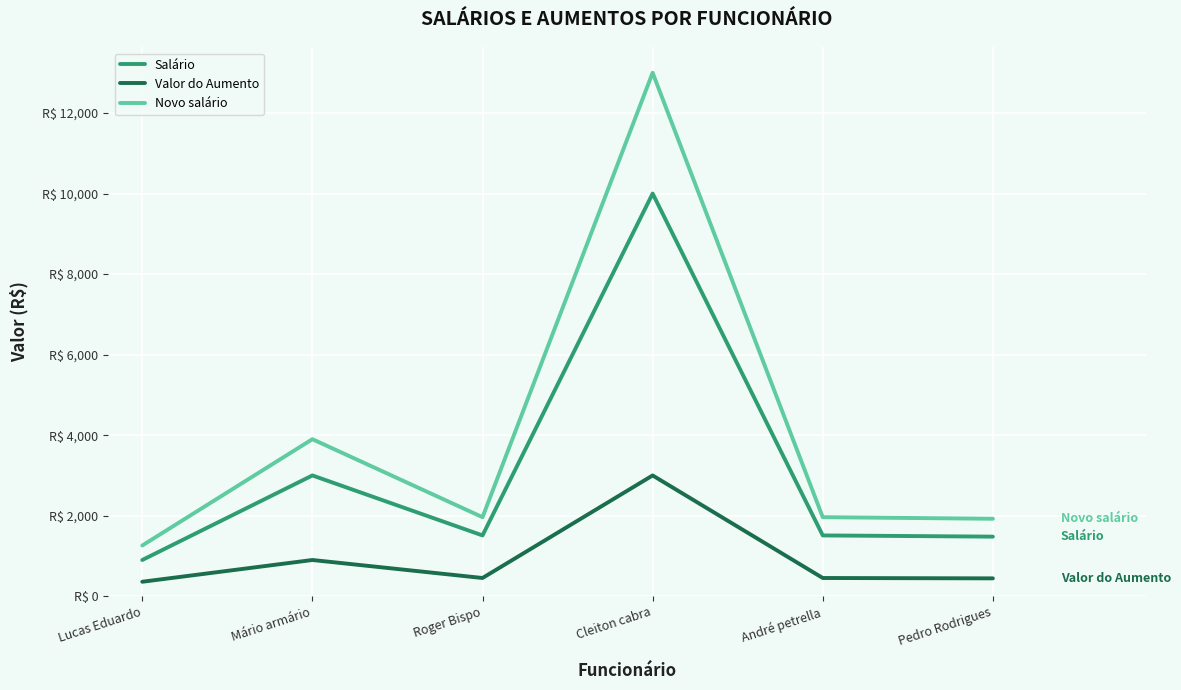

Rank the series at Roger Bispo from lowest to highest value.

Valor do Aumento, Salário, Novo salário